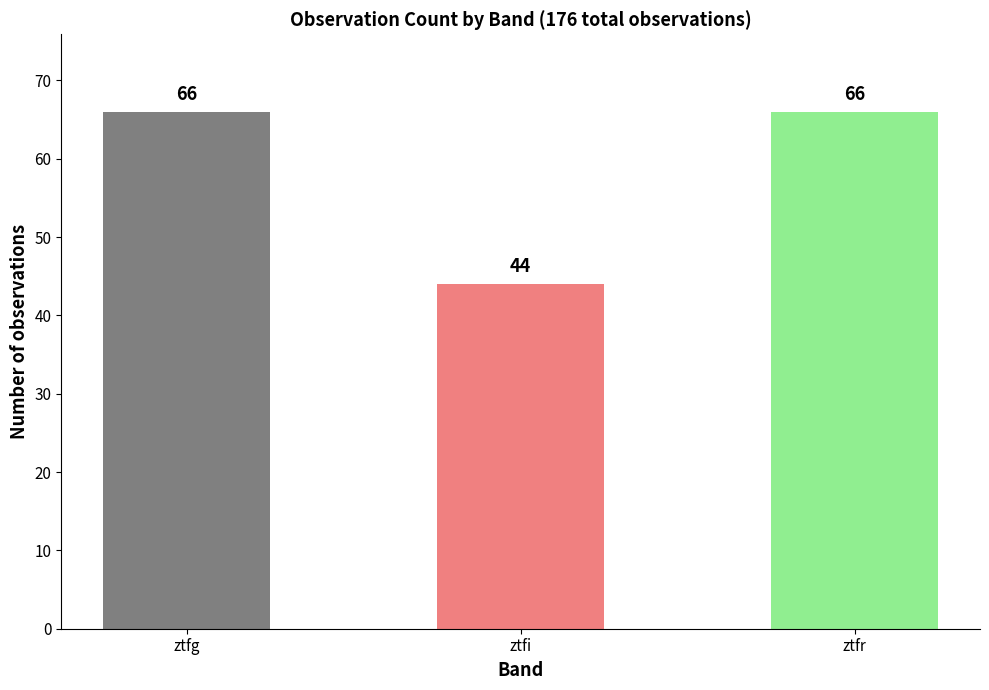

Reading left to right, transcribe all the data shown in this chart.

ztfg=66	ztfi=44	ztfr=66